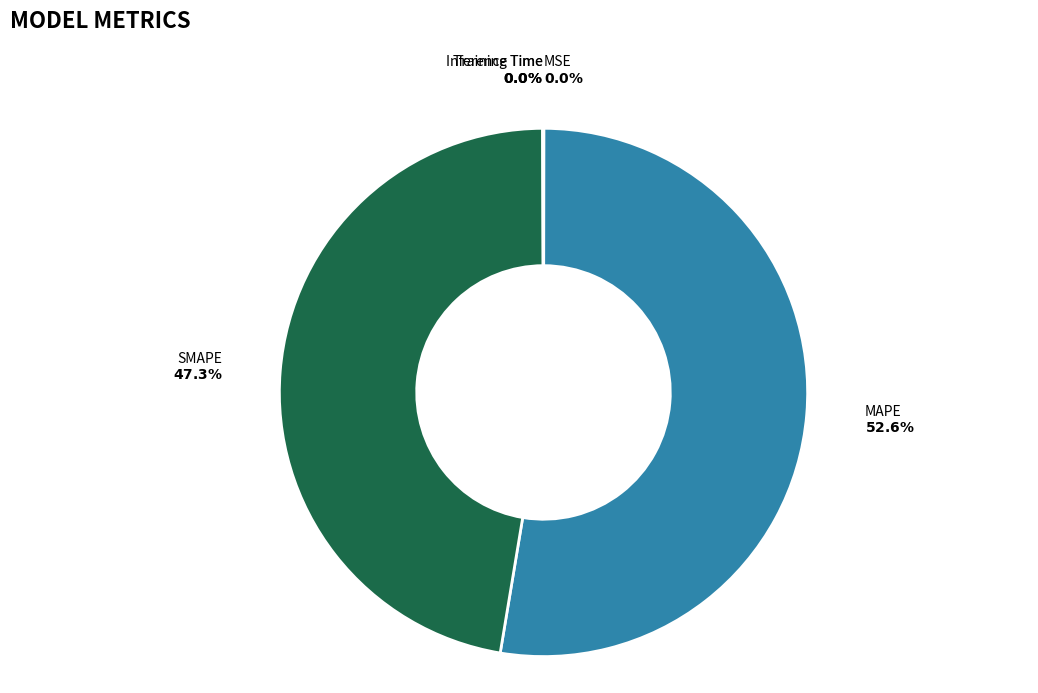

Is there a majority slice in this chart?

Yes